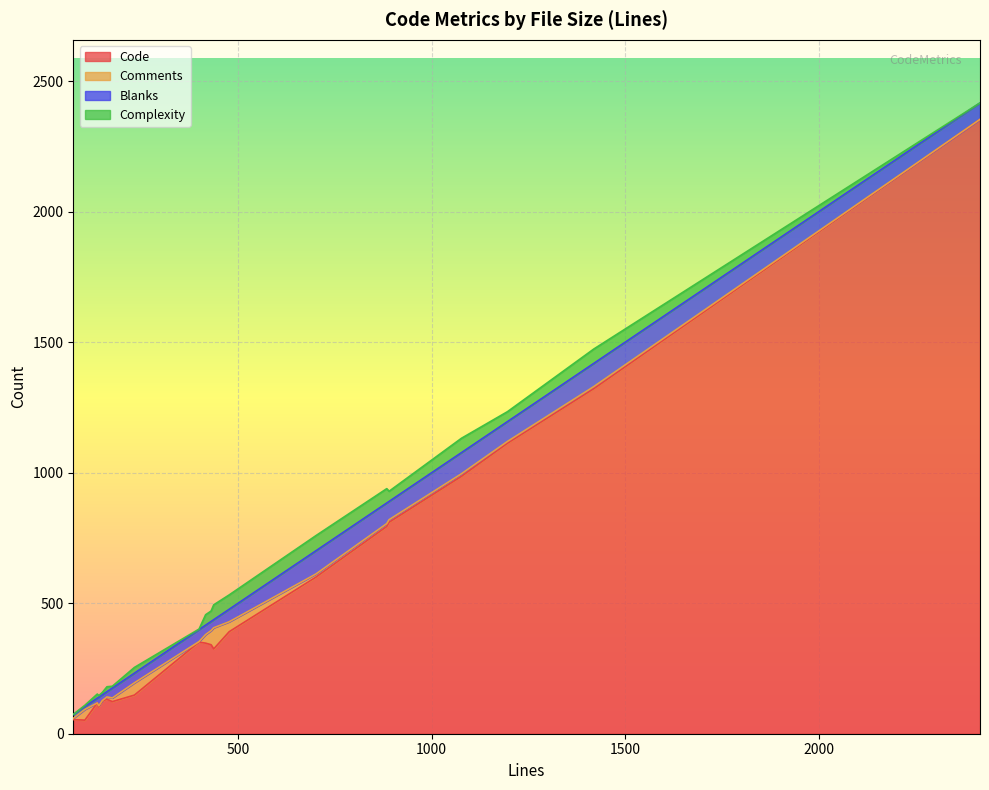

How many intersections are there between Blanks and Comments?

4